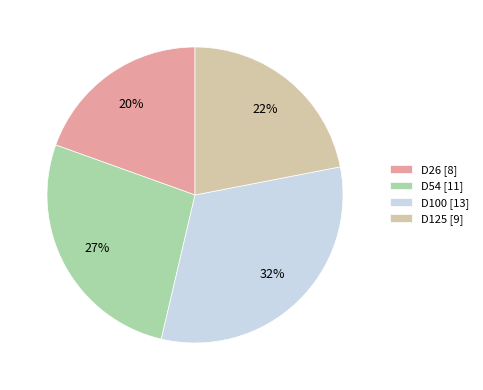

To the nearest percent, what portion does D125 represent?

22%